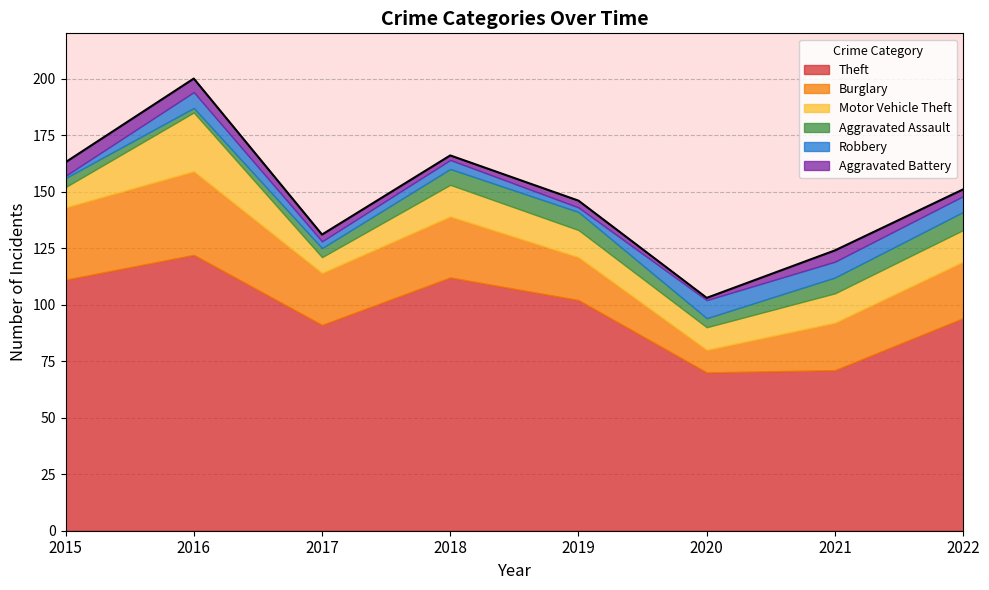

What is the total value across all series at 2021?

124